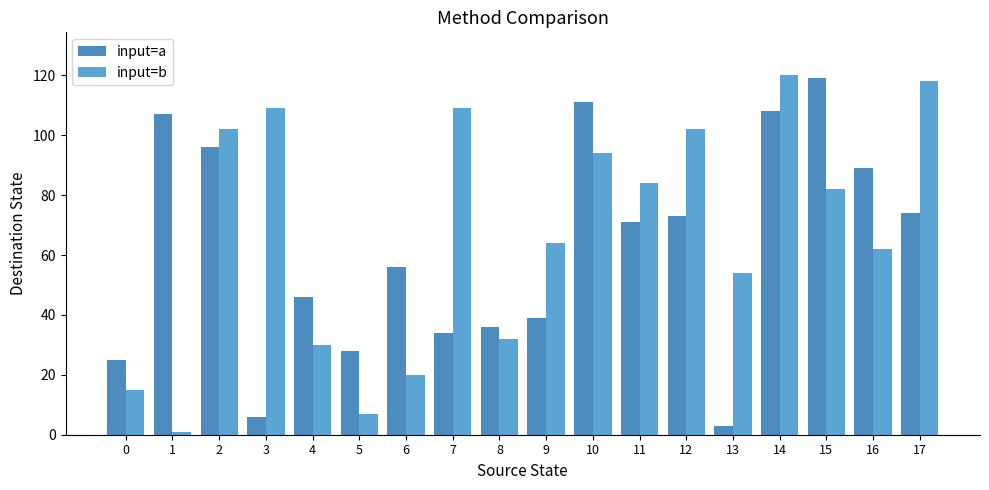

Reading left to right, extract all data points from this chart.

input=a: 25	107	96	6	46	28	56	34	36	39	111	71	73	3	108	119	89	74
input=b: 15	1	102	109	30	7	20	109	32	64	94	84	102	54	120	82	62	118